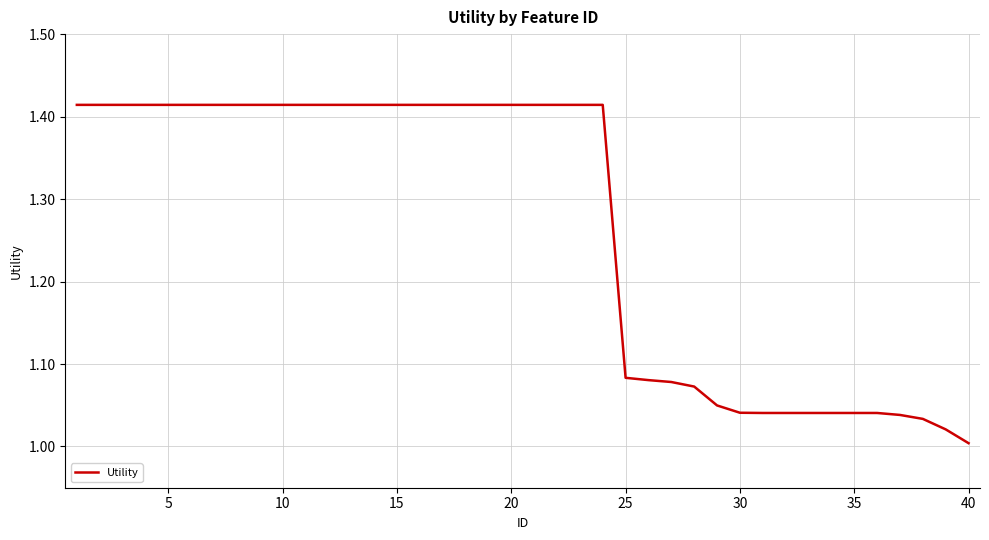

What is the difference between the maximum and minimum values?

0.4